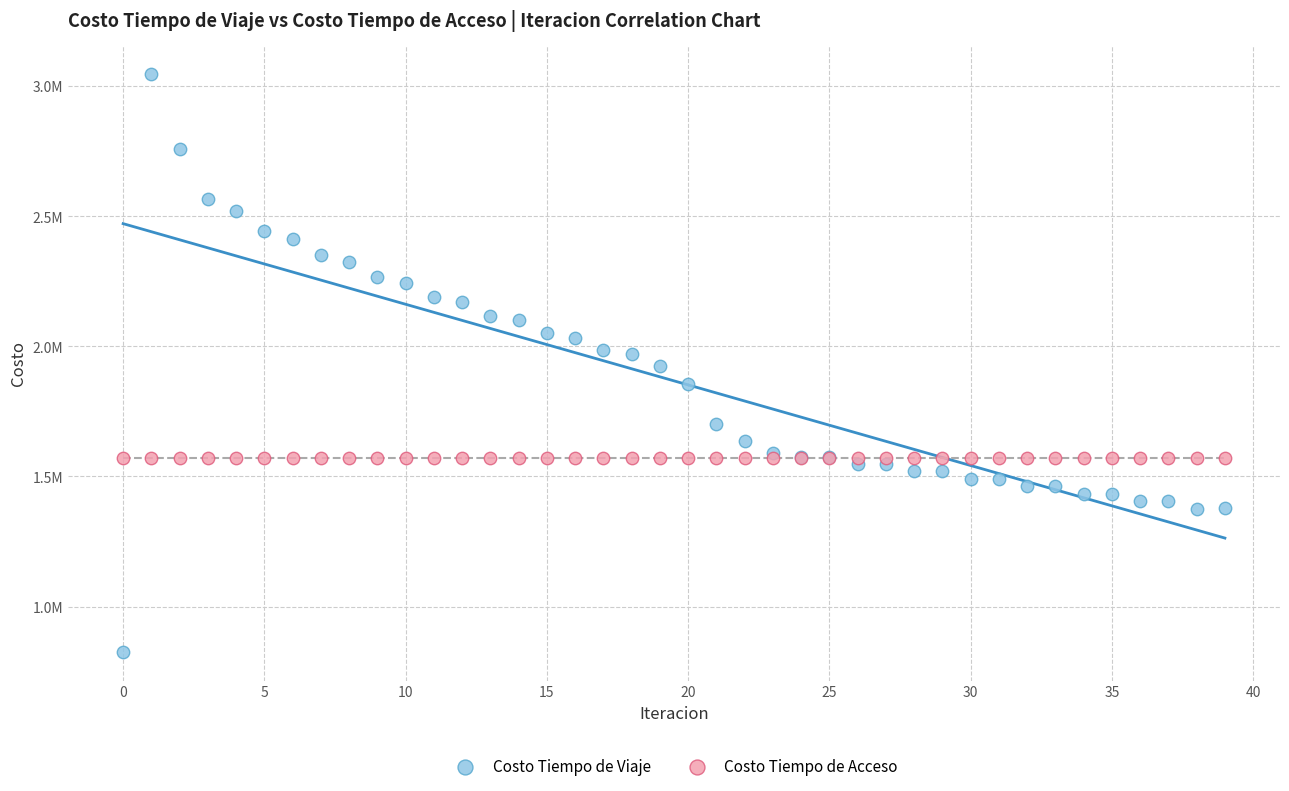

What are all the series names shown in the legend?

Costo Tiempo de Viaje, Costo Tiempo de Acceso